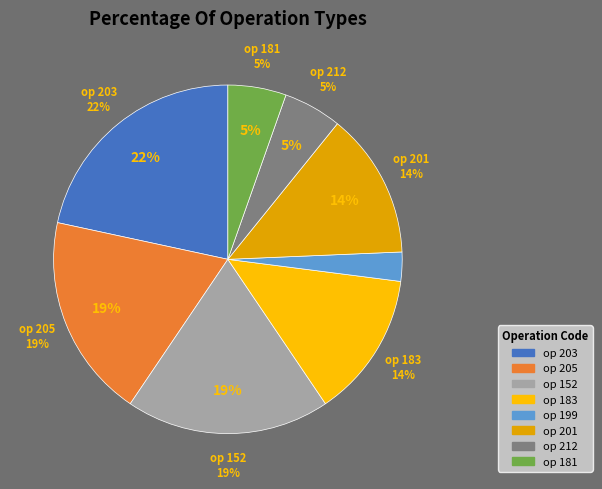

Count the number of slices in the pie.

8